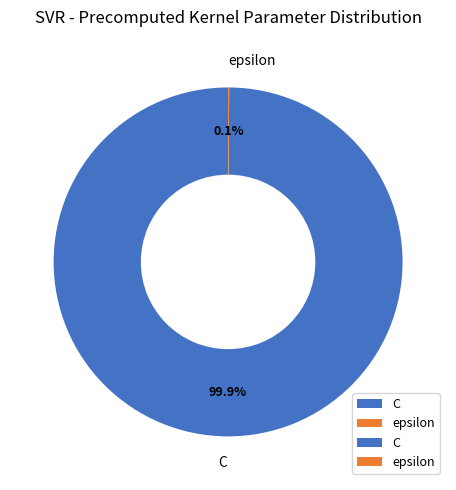

Which slice is the largest?

C